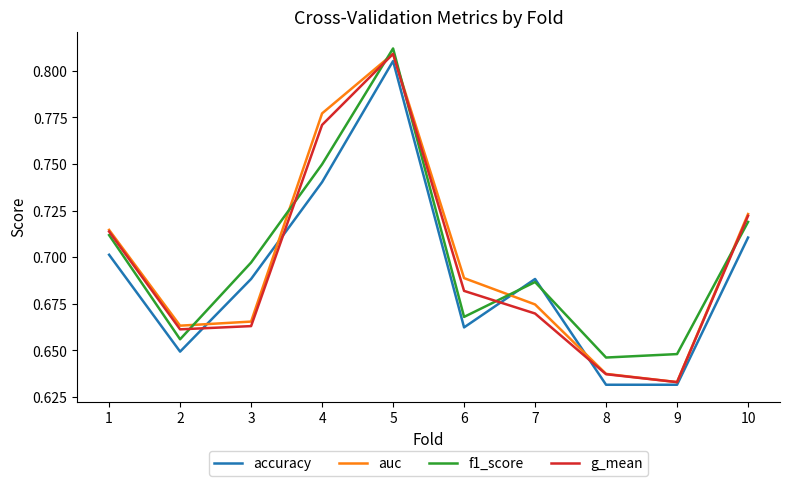

Is this an area chart (filled region under the line)?

No